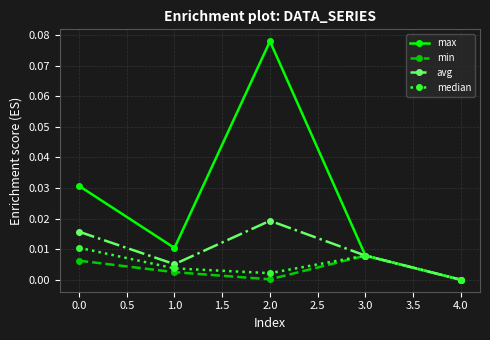

At which label is max closest to 0?

4.0